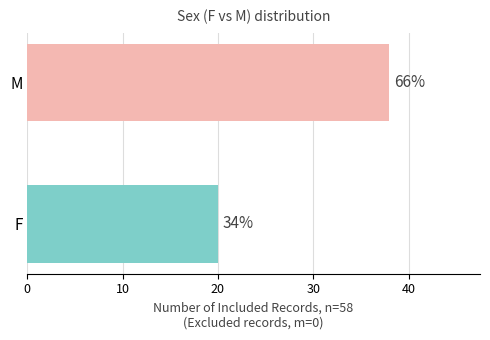

Does the chart contain any negative values?

No